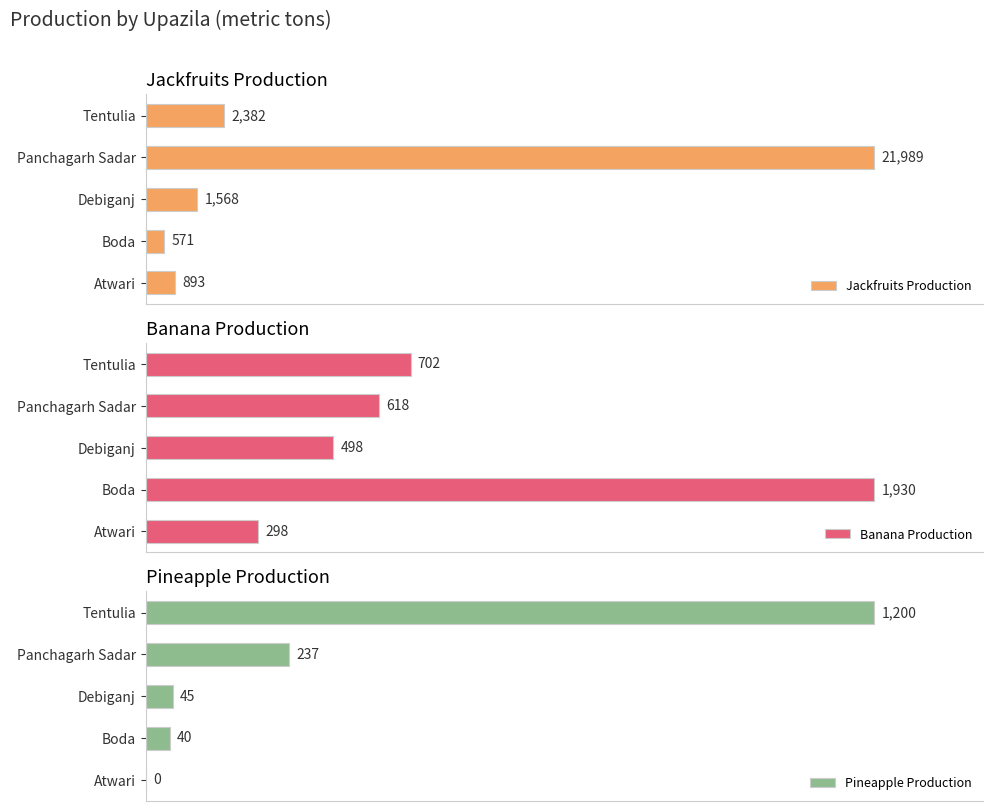

At which label is Pineapple Production closest to 600?

Panchagarh Sadar